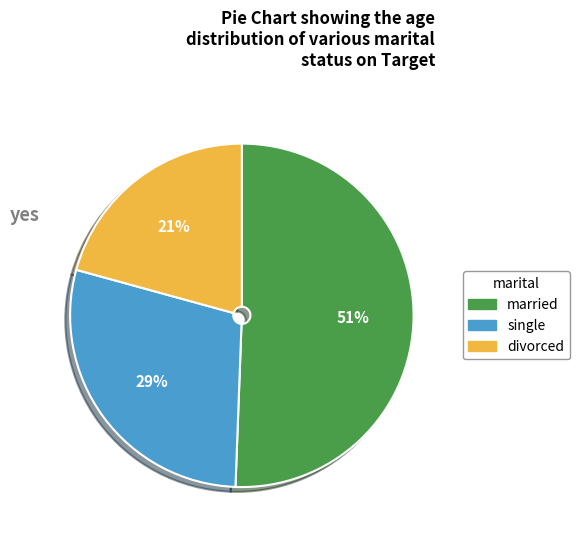

To the nearest percent, what is the average slice percentage?

33%